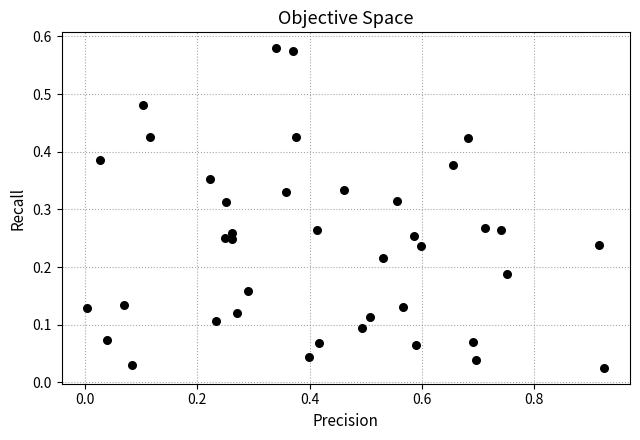

What is the range of X values (max minus min)?

0.9